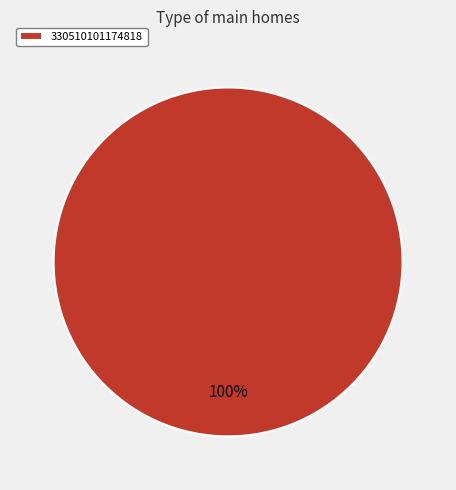

The 330510101174818 slice represents 87% of the pie. True or false?

False